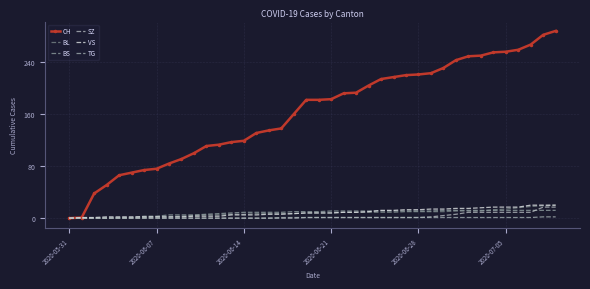

True or false: BL and SZ cross at least once.

False